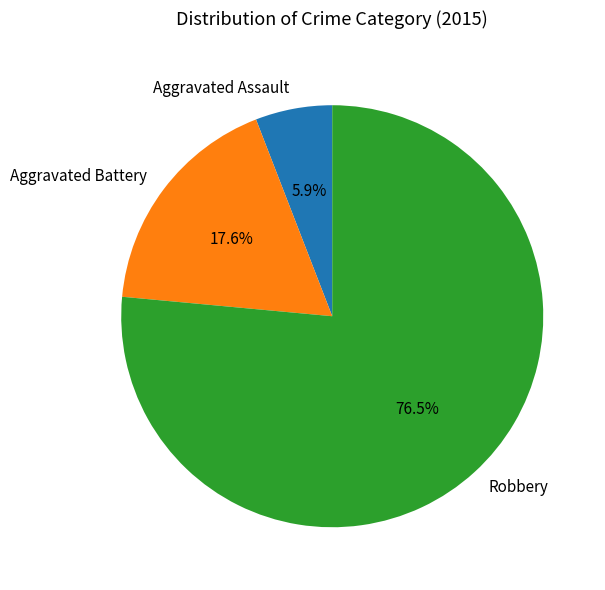

Which category has the biggest portion of the pie?

Robbery